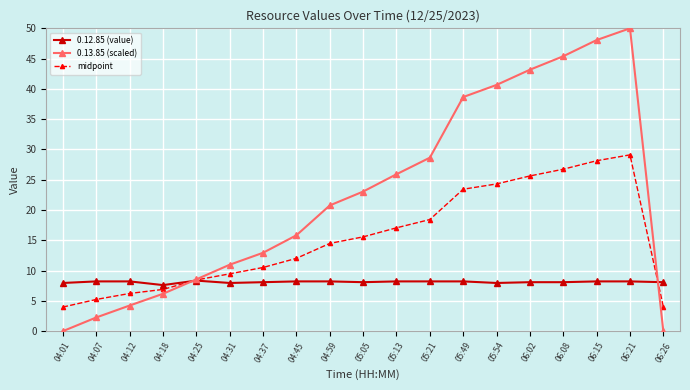

What is the label of the 1st point from the right?

06:26